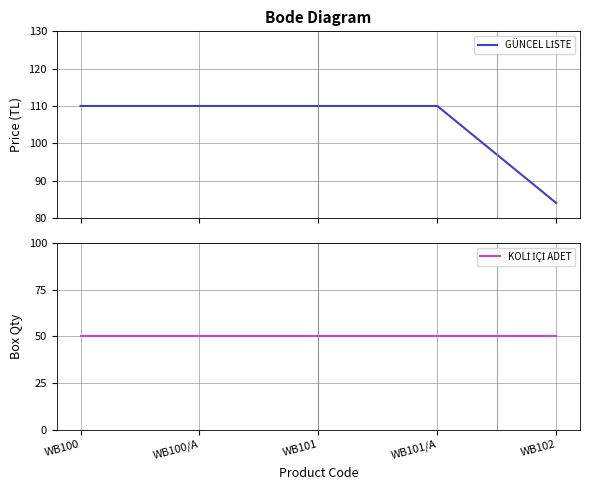

What is the average value of the KOLİ İÇİ ADET series?

50